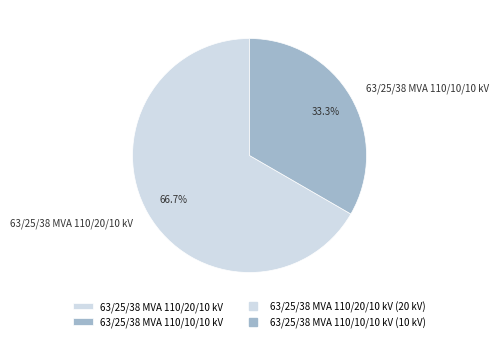

What is the majority slice?

63/25/38 MVA 110/20/10 kV